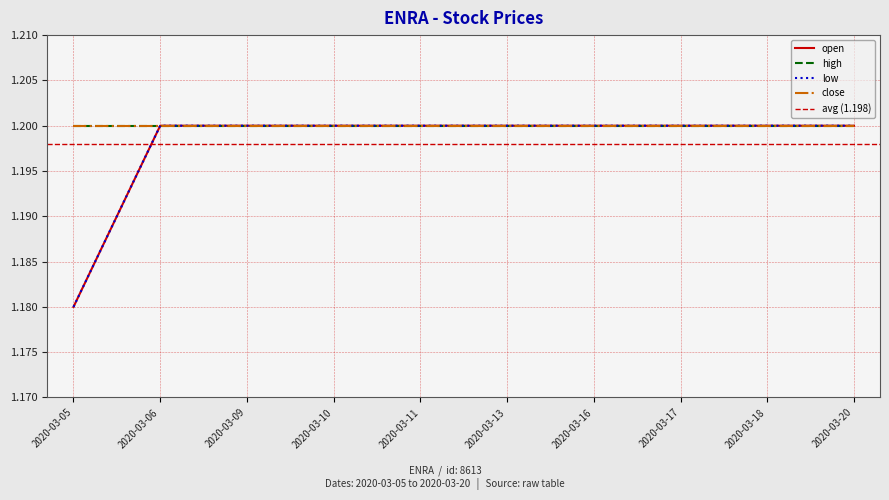

What is the value of the open point at the 1st from the left?

1.2